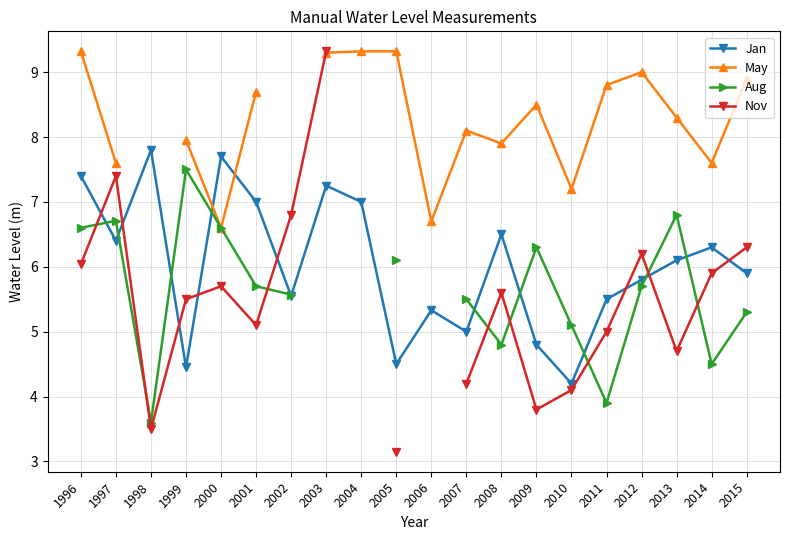

What is the value of the May point at the 5th from the left?

6.6